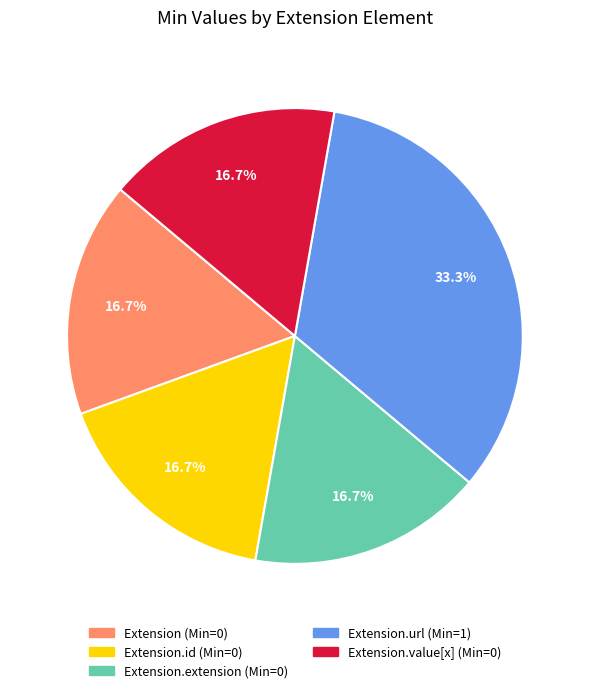

Does any single category account for the majority?

No